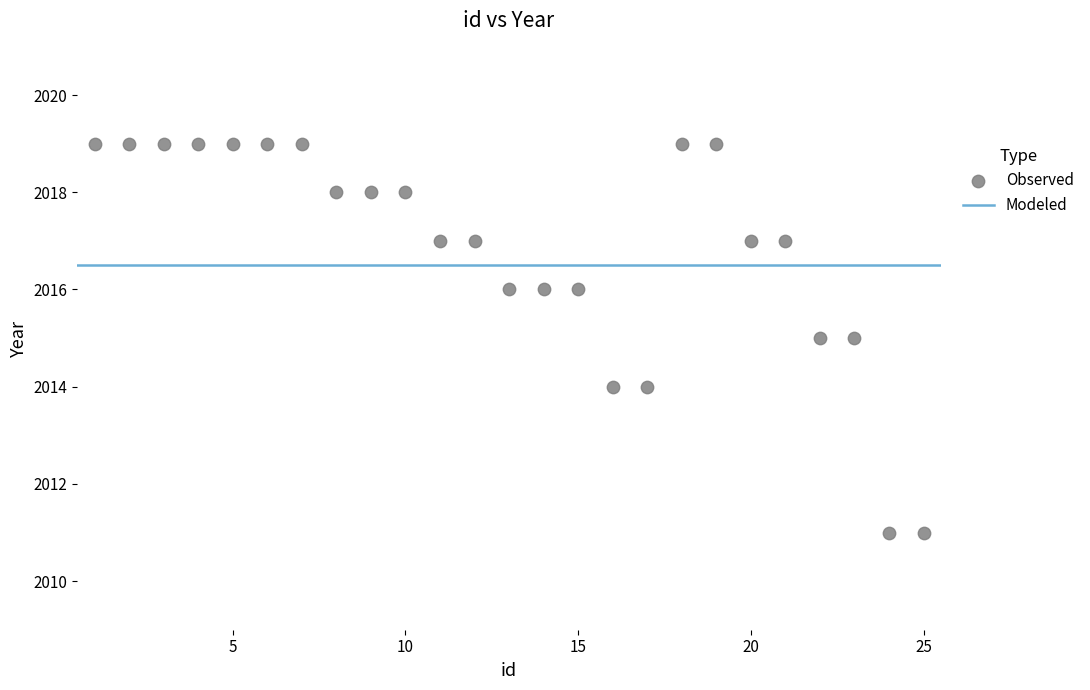

What is the range of Y values (max minus min)?

8